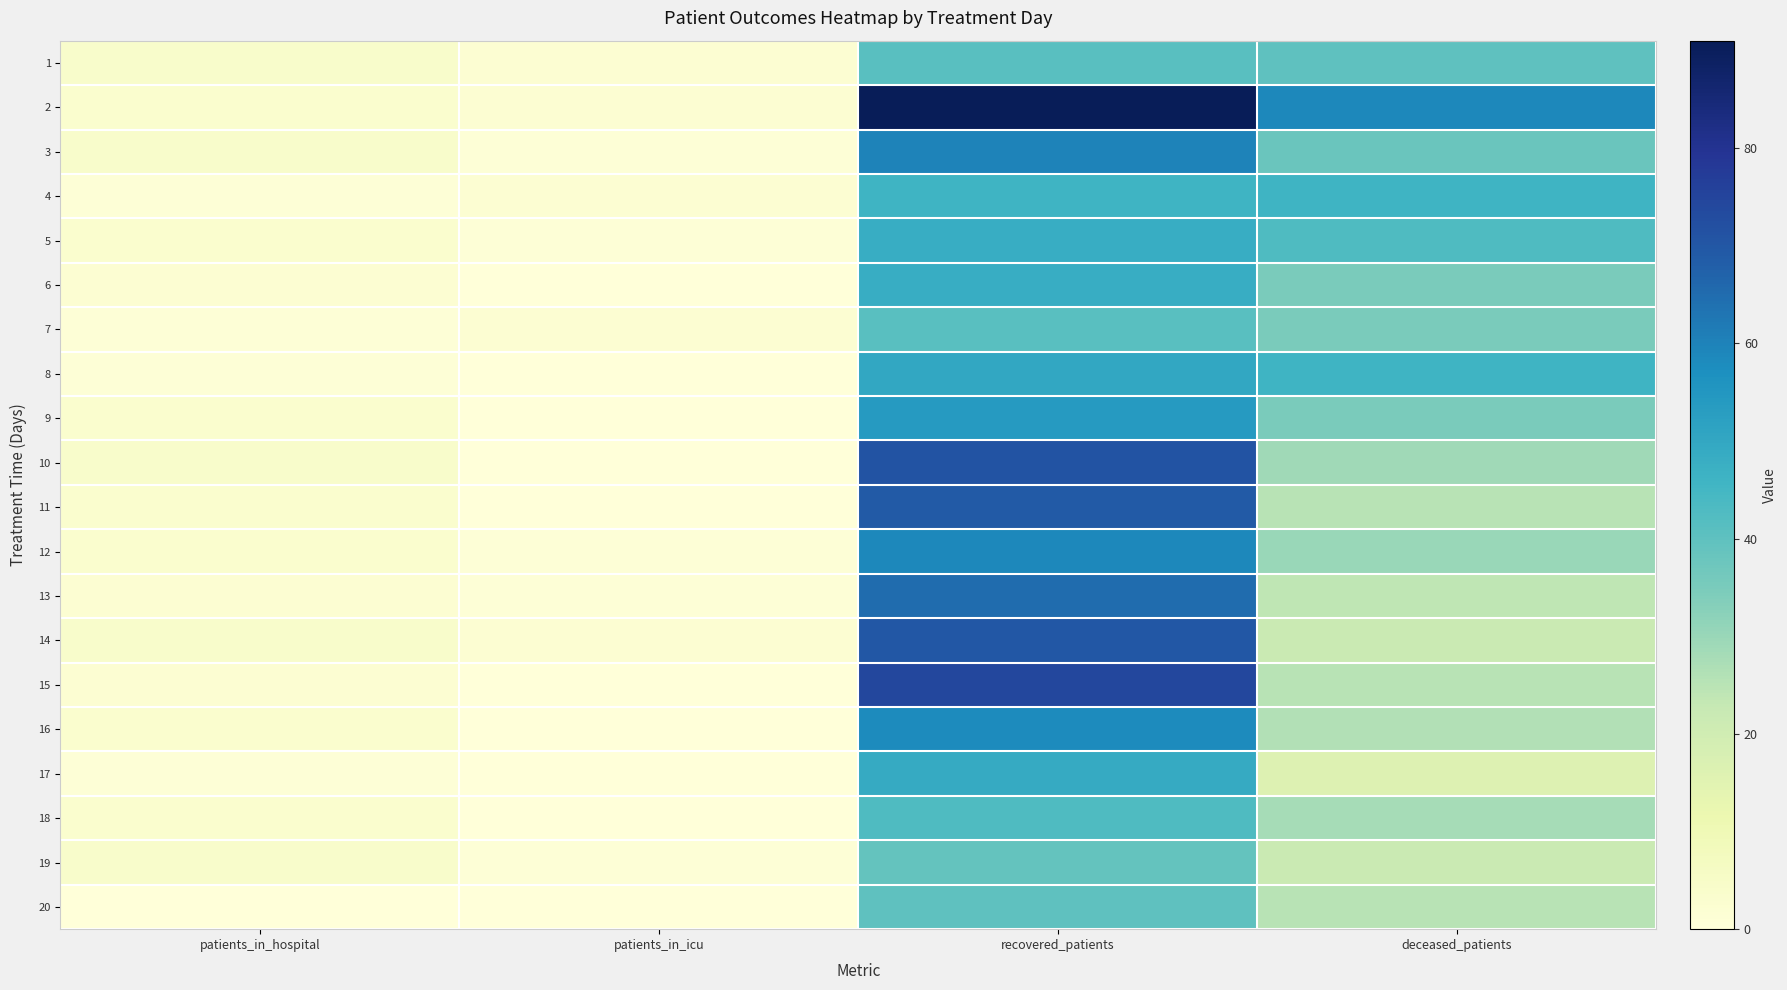

Reading right to left, what are all the values shown in this chart?

1: deceased_patients=40	recovered_patients=41	patients_in_icu=2	patients_in_hospital=4
2: deceased_patients=59	recovered_patients=91	patients_in_icu=2	patients_in_hospital=3
3: deceased_patients=38	recovered_patients=60	patients_in_icu=1	patients_in_hospital=4
4: deceased_patients=46	recovered_patients=46	patients_in_icu=2	patients_in_hospital=1
5: deceased_patients=43	recovered_patients=48	patients_in_icu=1	patients_in_hospital=3
6: deceased_patients=35	recovered_patients=48	patients_in_icu=0	patients_in_hospital=2
7: deceased_patients=35	recovered_patients=41	patients_in_icu=2	patients_in_hospital=1
8: deceased_patients=46	recovered_patients=50	patients_in_icu=0	patients_in_hospital=1
9: deceased_patients=35	recovered_patients=54	patients_in_icu=0	patients_in_hospital=3
10: deceased_patients=29	recovered_patients=71	patients_in_icu=0	patients_in_hospital=4
11: deceased_patients=25	recovered_patients=69	patients_in_icu=0	patients_in_hospital=3
12: deceased_patients=30	recovered_patients=59	patients_in_icu=1	patients_in_hospital=3
13: deceased_patients=24	recovered_patients=65	patients_in_icu=1	patients_in_hospital=2
14: deceased_patients=22	recovered_patients=70	patients_in_icu=2	patients_in_hospital=4
15: deceased_patients=25	recovered_patients=74	patients_in_icu=0	patients_in_hospital=2
16: deceased_patients=26	recovered_patients=58	patients_in_icu=0	patients_in_hospital=3
17: deceased_patients=16	recovered_patients=49	patients_in_icu=0	patients_in_hospital=1
18: deceased_patients=28	recovered_patients=43	patients_in_icu=0	patients_in_hospital=3
19: deceased_patients=22	recovered_patients=39	patients_in_icu=1	patients_in_hospital=4
20: deceased_patients=25	recovered_patients=40	patients_in_icu=0	patients_in_hospital=0